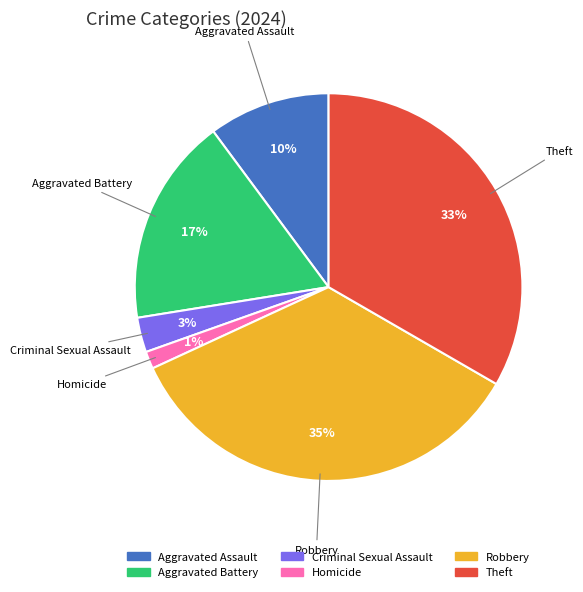

Is the sum of Homicide and Aggravated Battery greater than half?

No